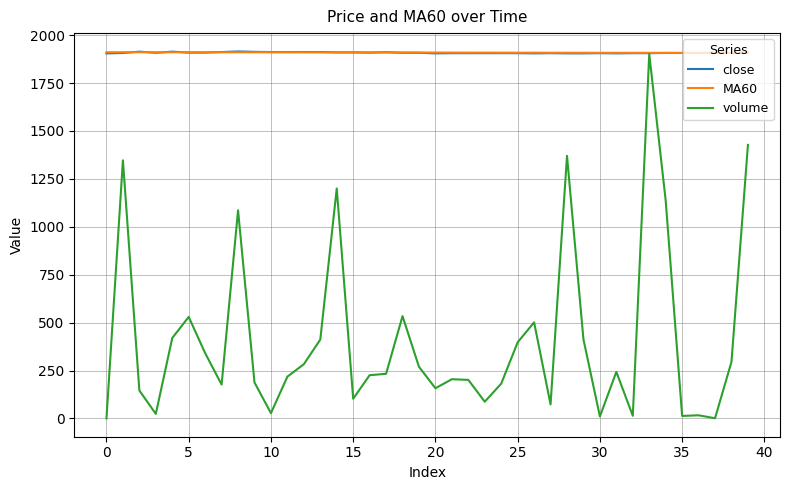

Count the number of categories in the chart.

40